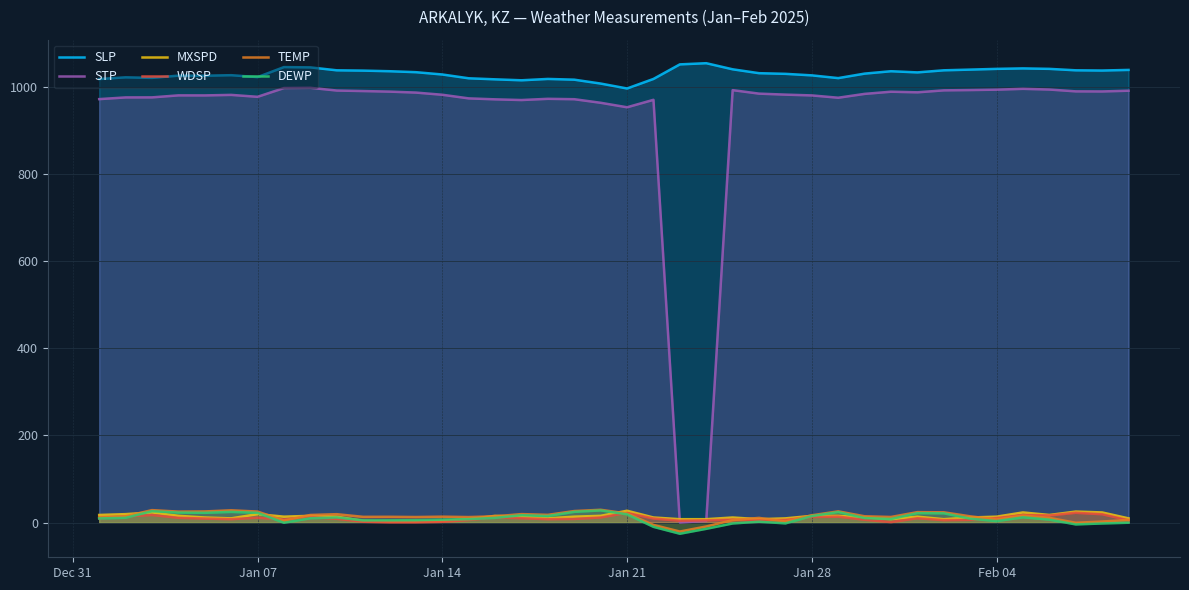

The value of STP at Jan 07 is 976.8. True or false?

True